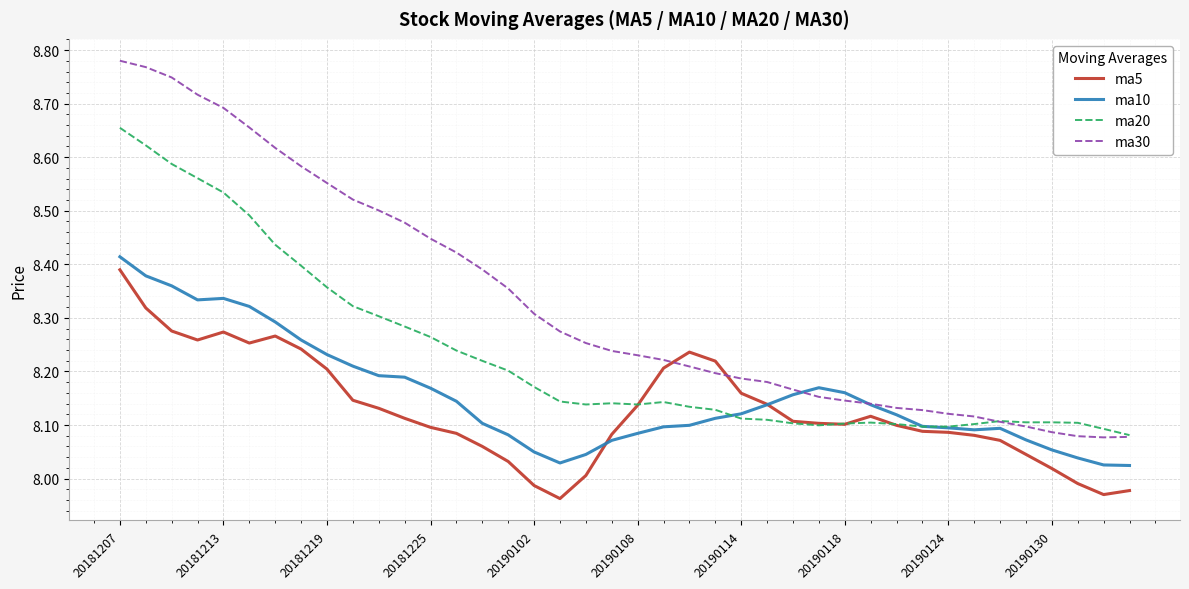

Count the number of categories in the chart.

40